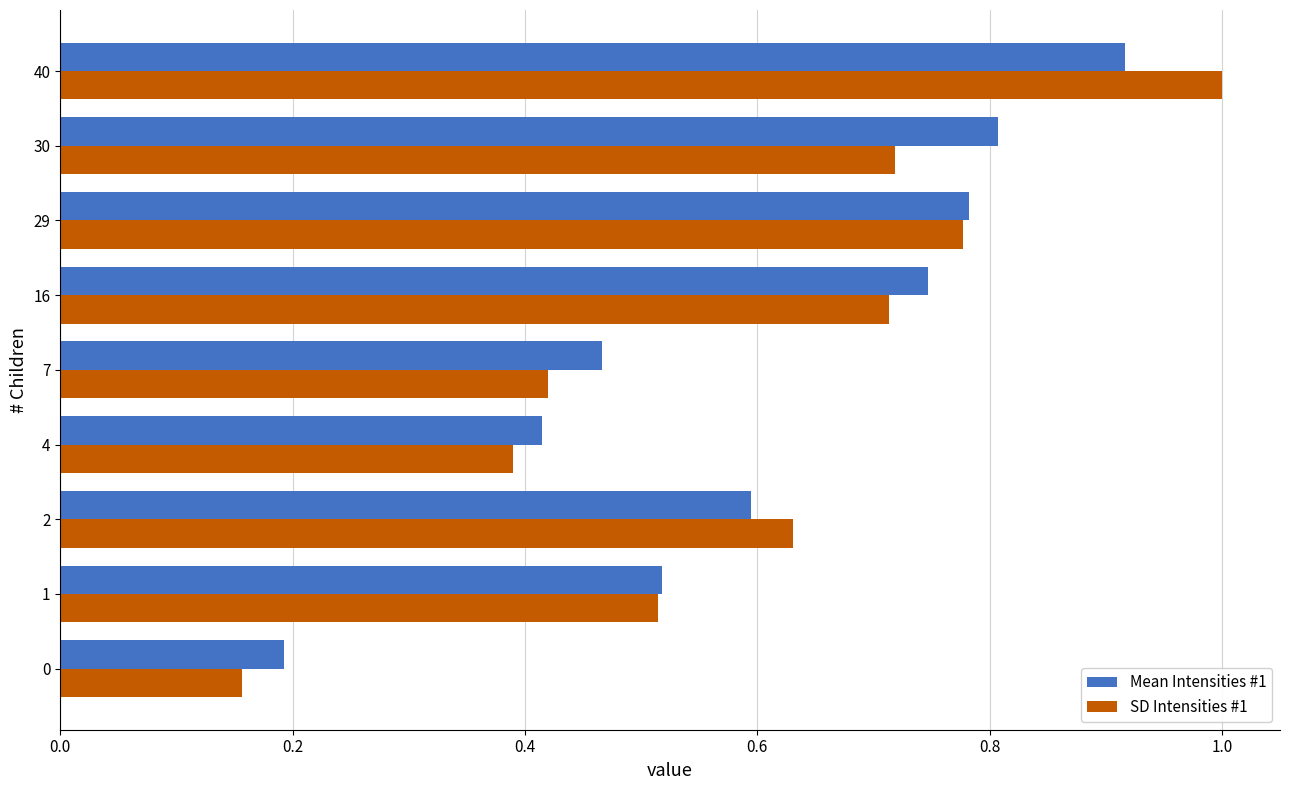

What is the maximum value shown in the chart?

1.0